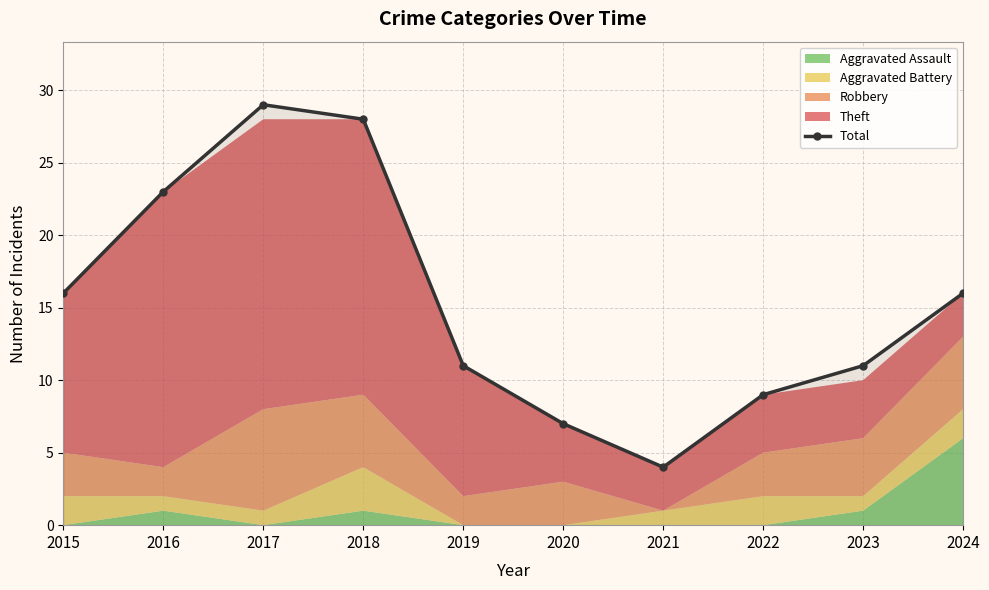

Does the chart display data point markers on the line(s)?

Yes